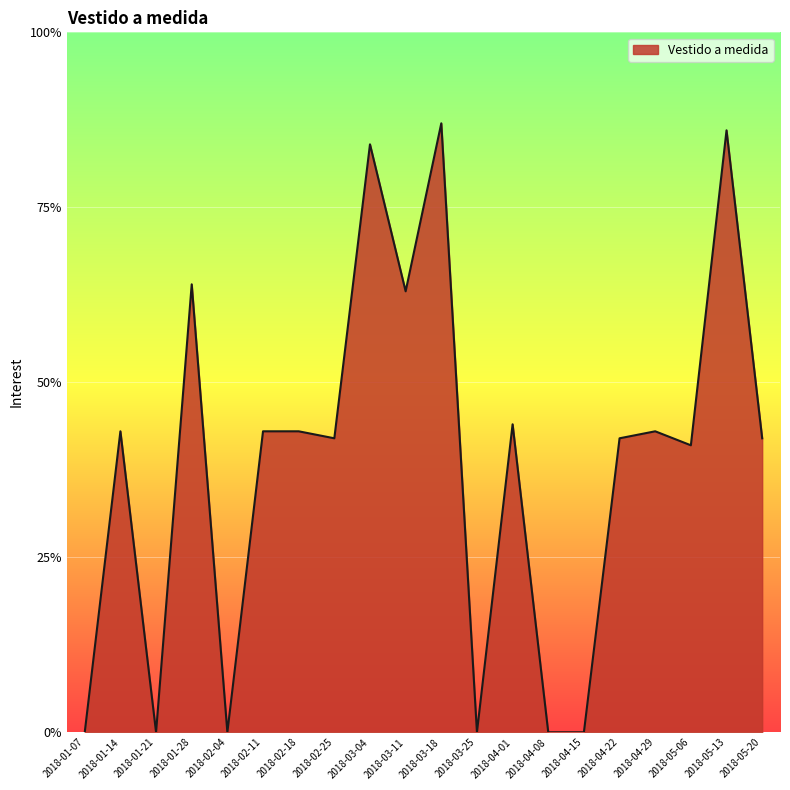

What position from the left is 2018-03-25?

12